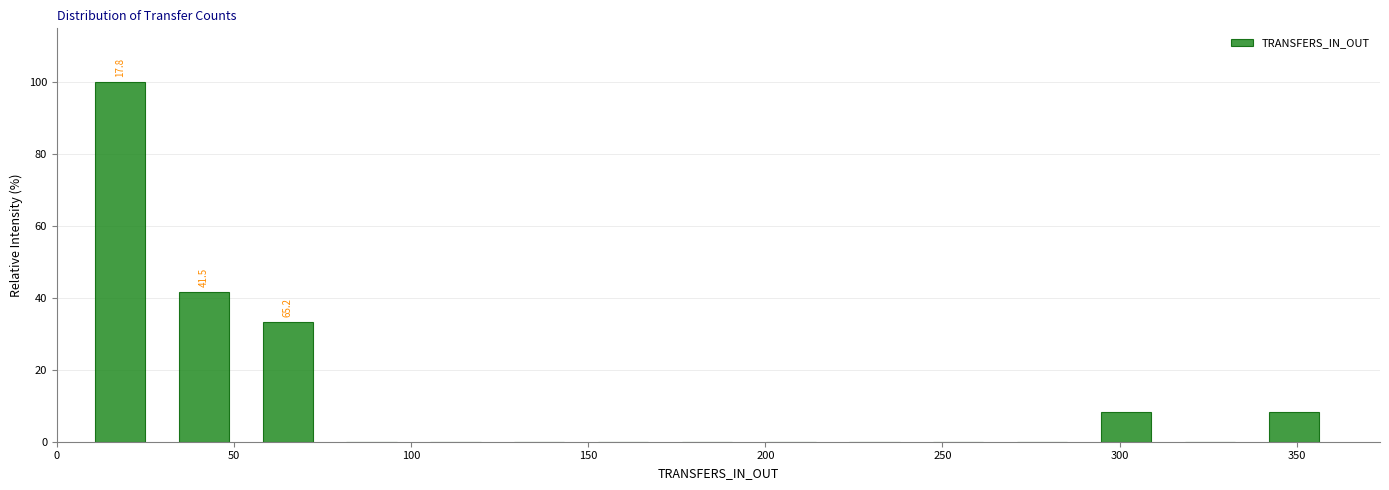

Which range on the x-axis has the tallest bar?

5 to 30